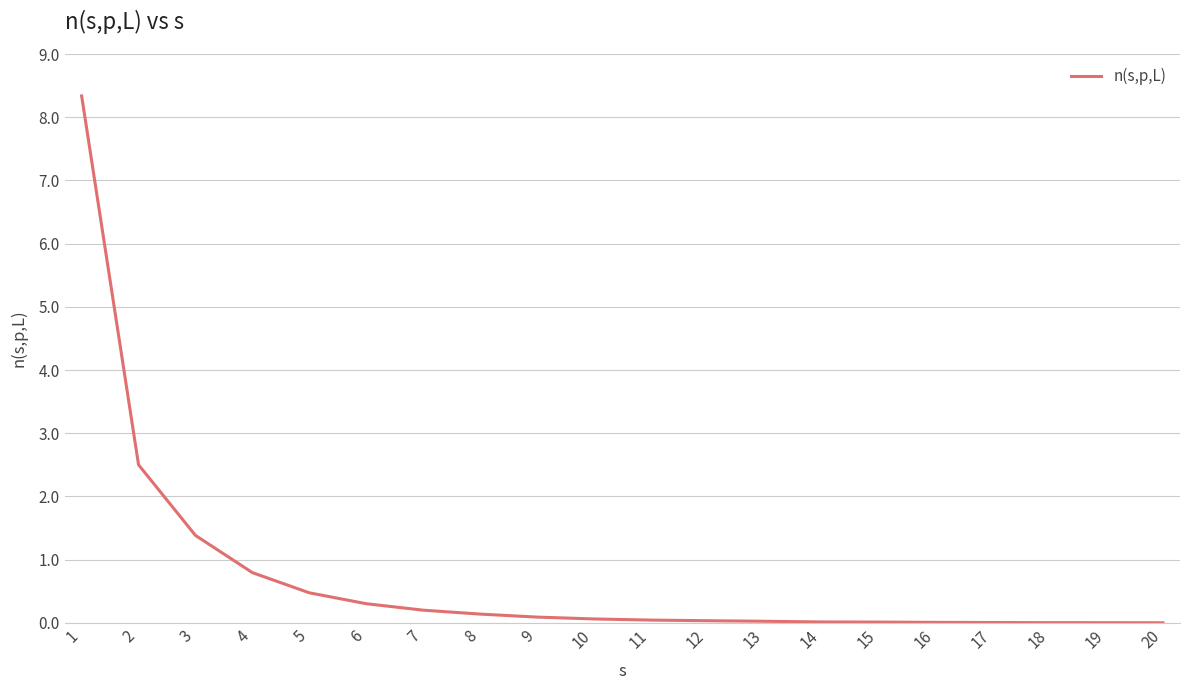

The chart shows a value of 1.4 at 3. True or false?

True